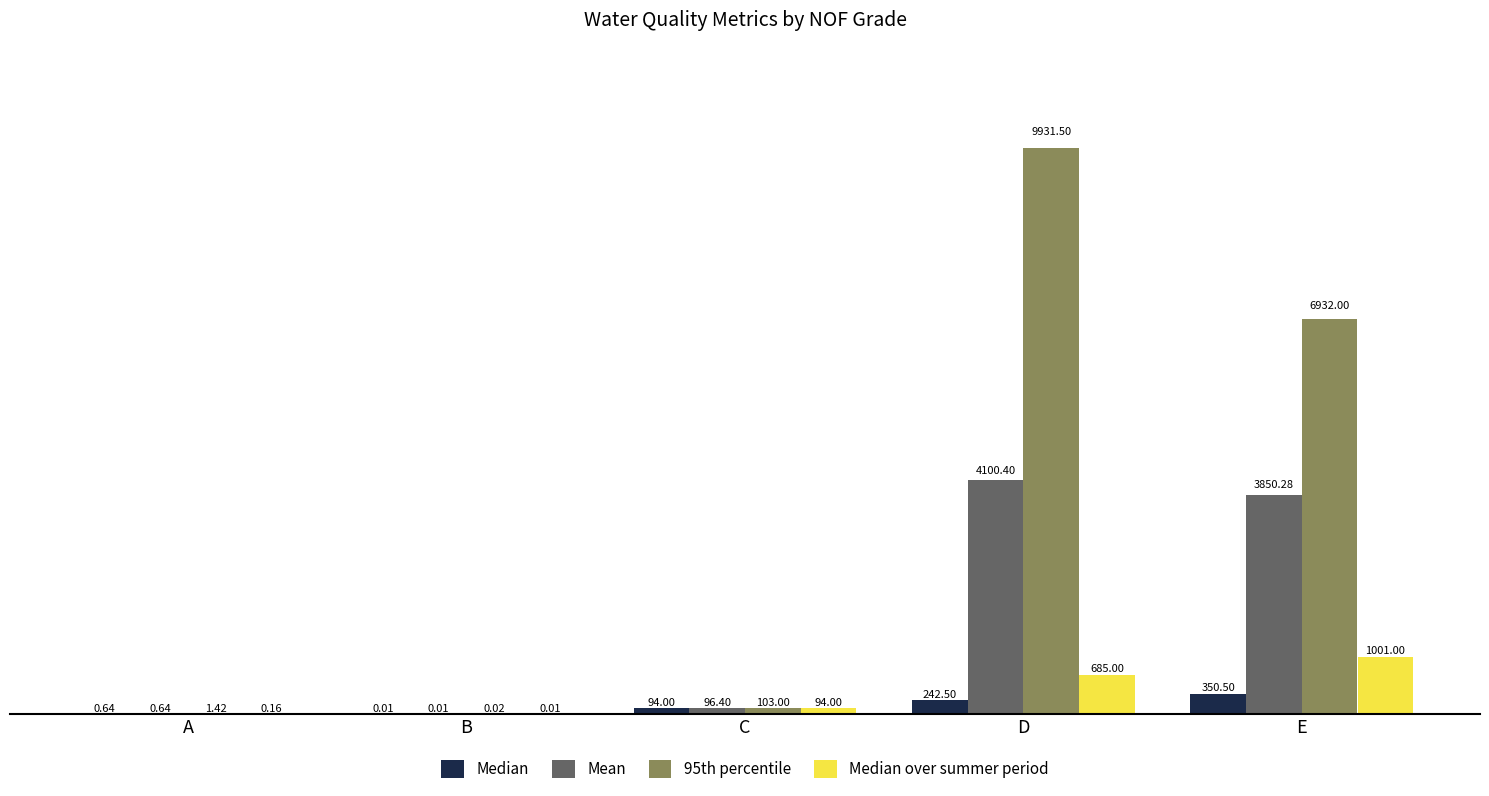

Is it true that Mean equals 4100.4 at D?

True